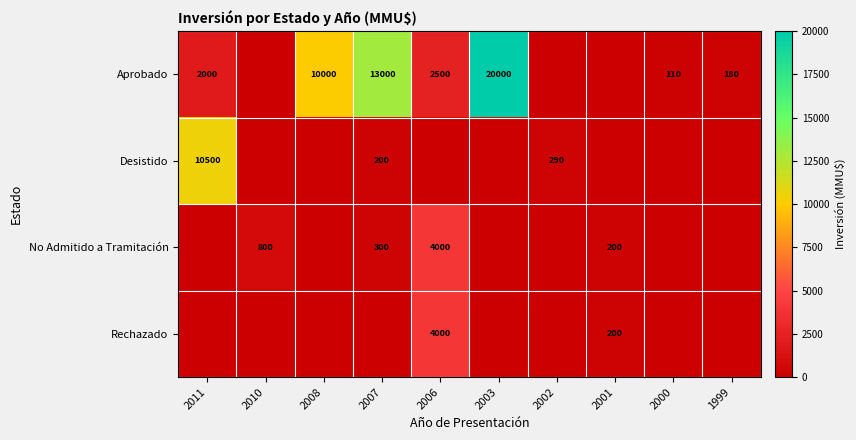

At which category is the sum across all series the highest?

2003